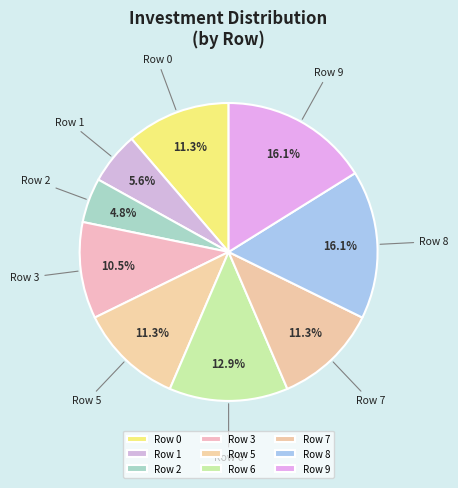

What is the smallest slice in the pie chart?

Row 2